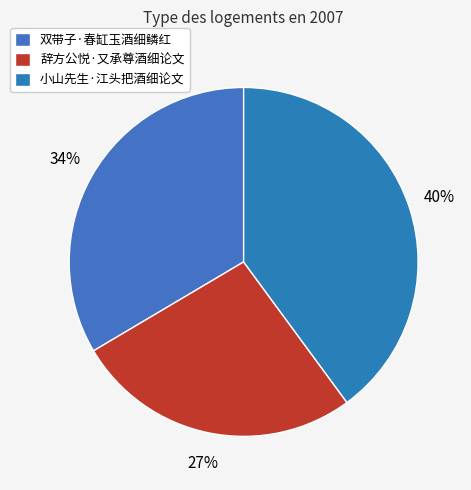

How many slices are in this pie chart?

3